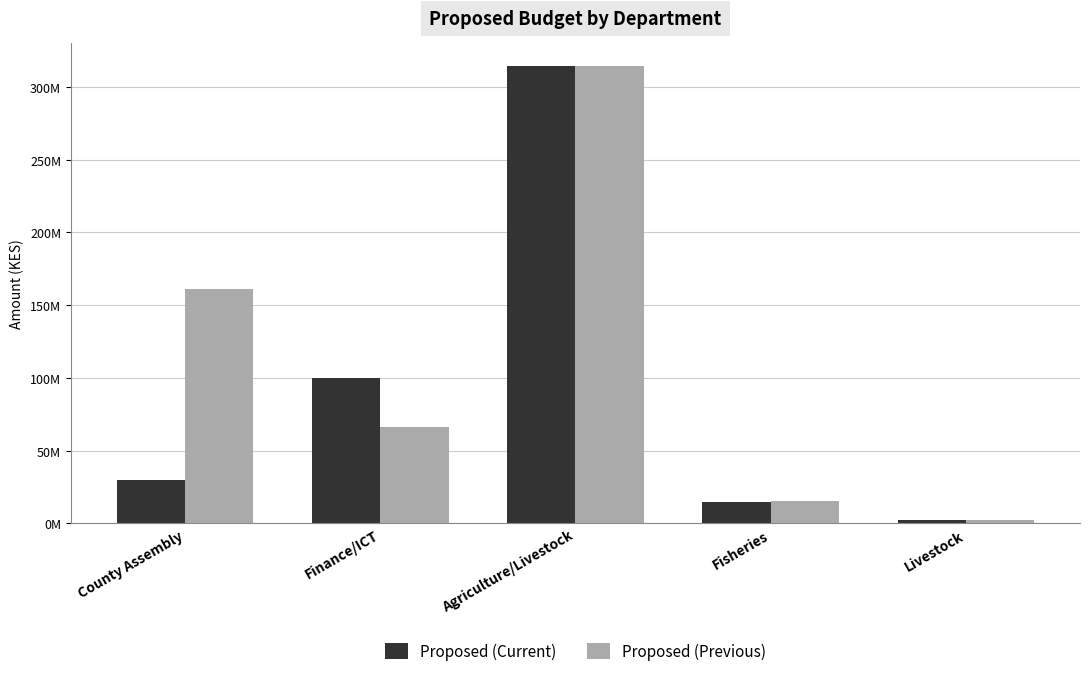

Are the bars grouped side by side (vs. stacked)?

Yes